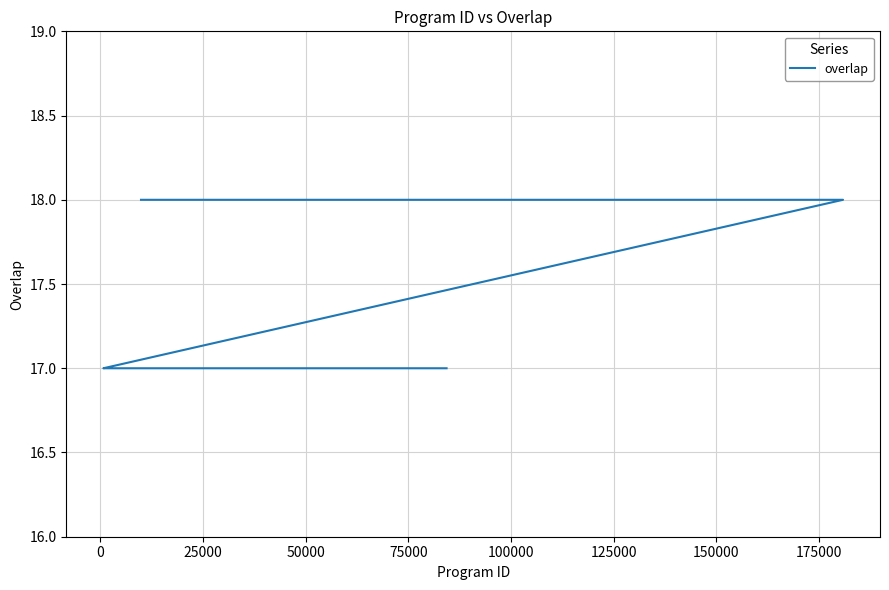

True or false: the data shows 29 at 15.

False